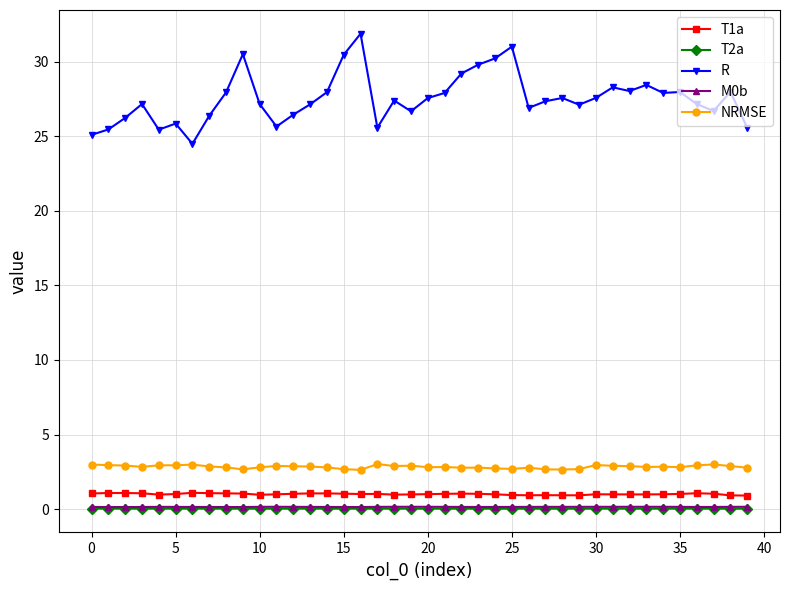

What is the value of the T1a point at the 17th from the left?

1.0